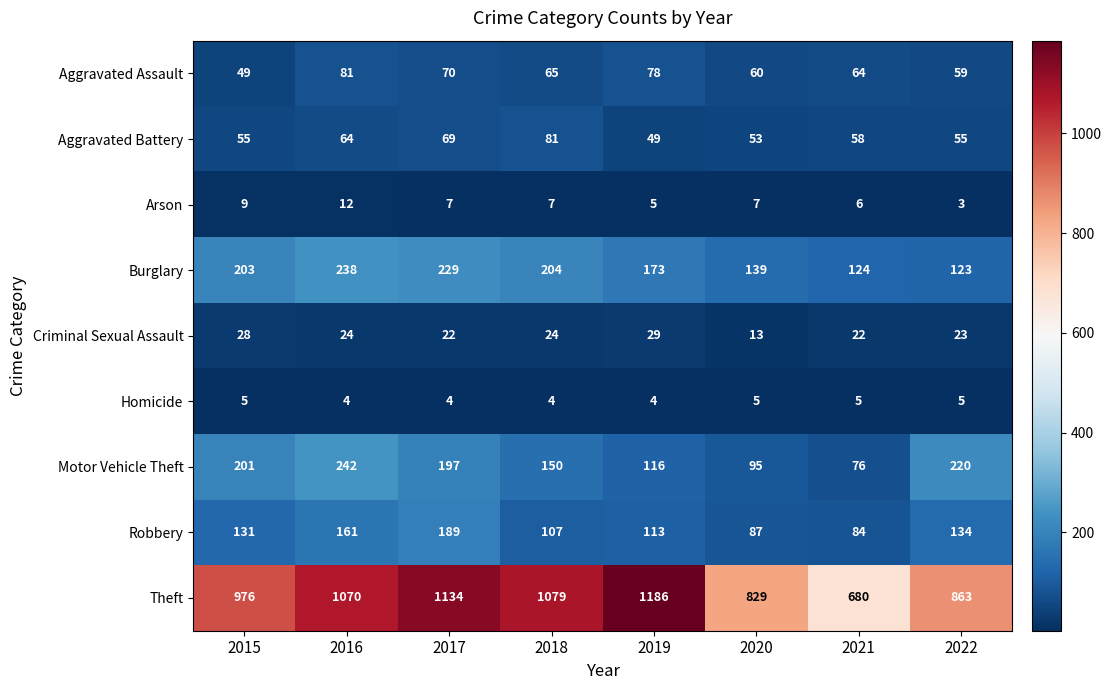

What is the difference between the maximum and second lowest values in the Criminal Sexual Assault series?

7